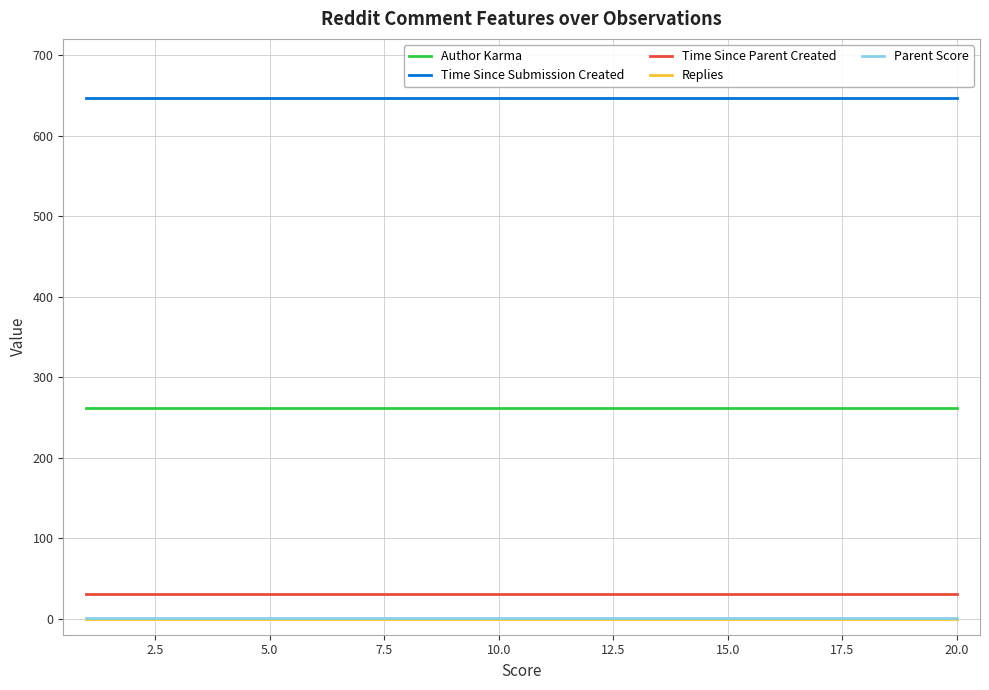

True or false: Author Karma and Time Since Parent Created cross at least once.

False